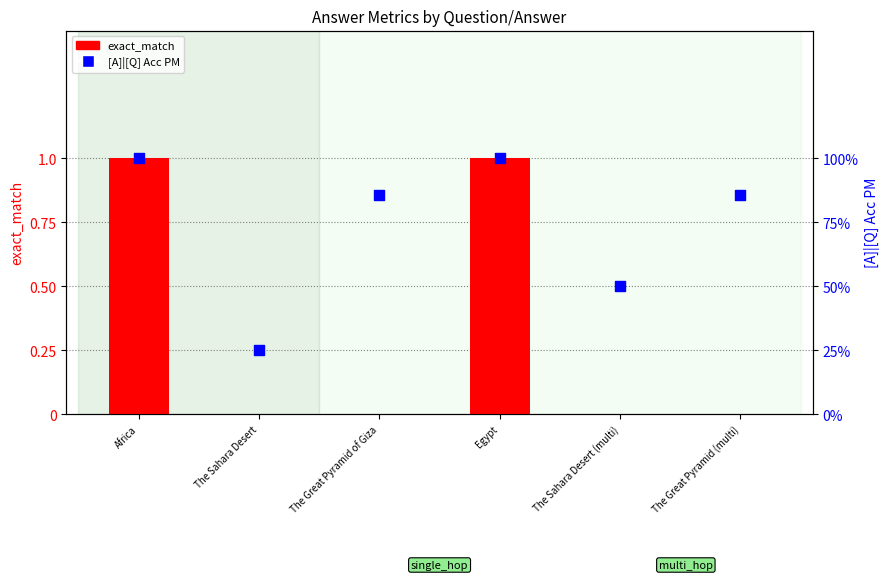

What are all the series names shown in the legend?

exact_match, [A]|[Q] Acc PM